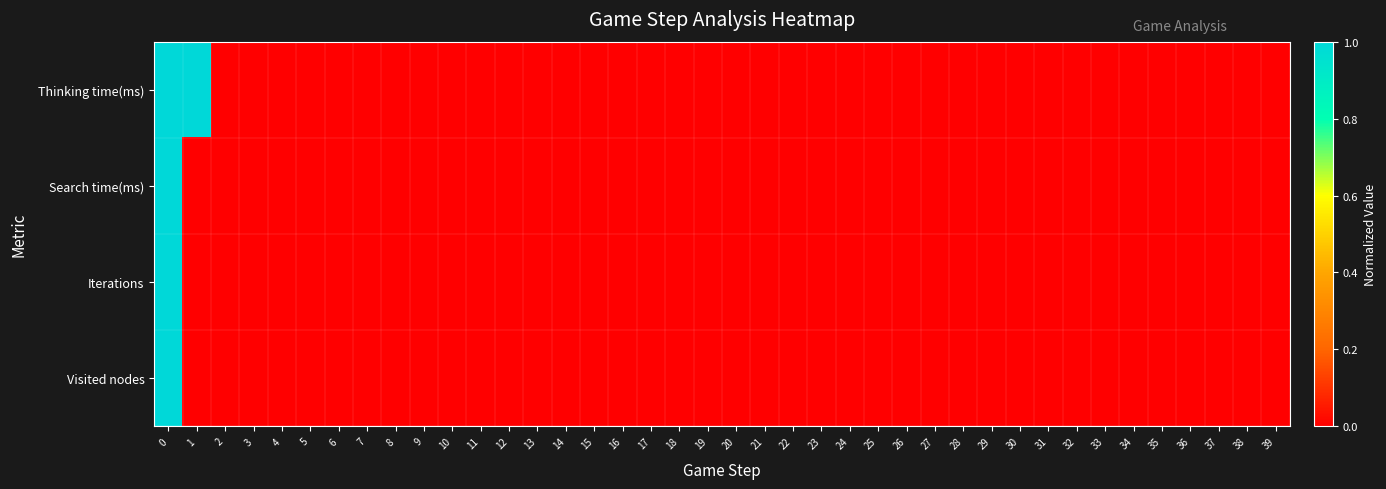

How many data points does each series have?

40